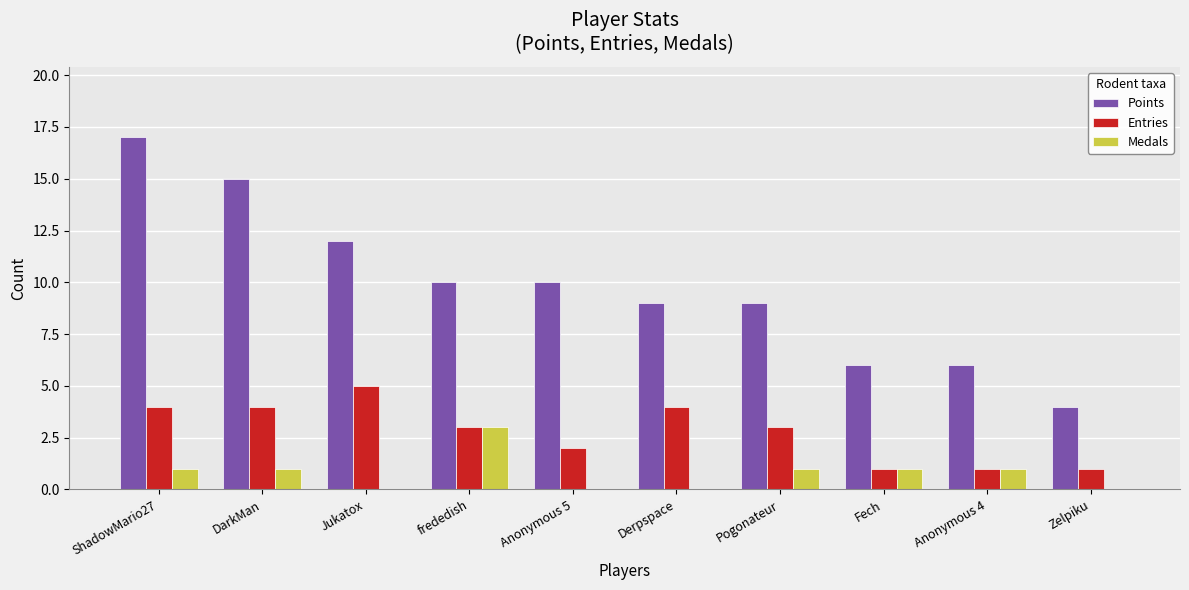

Between Derpspace and Zelpiku, which series saw the biggest shift?

Points